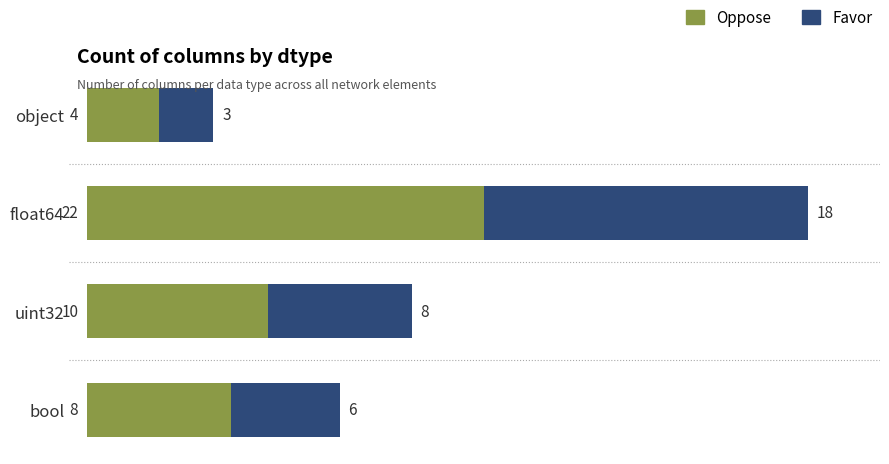

What is the total value across all series at object?

7